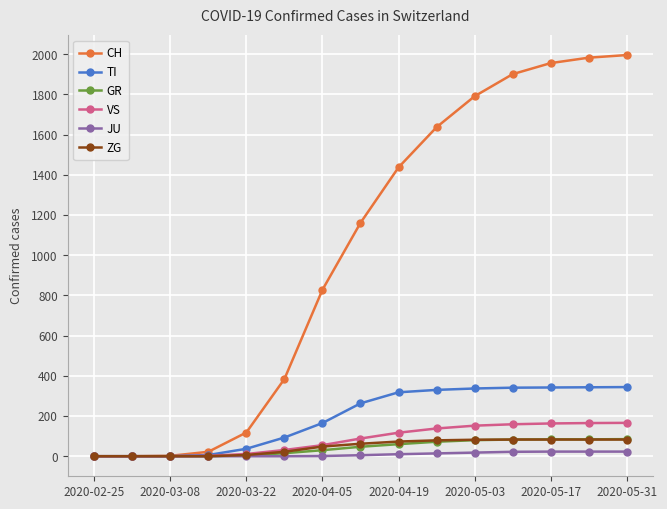

What is the value of the ZG point at the 11th from the left?

82